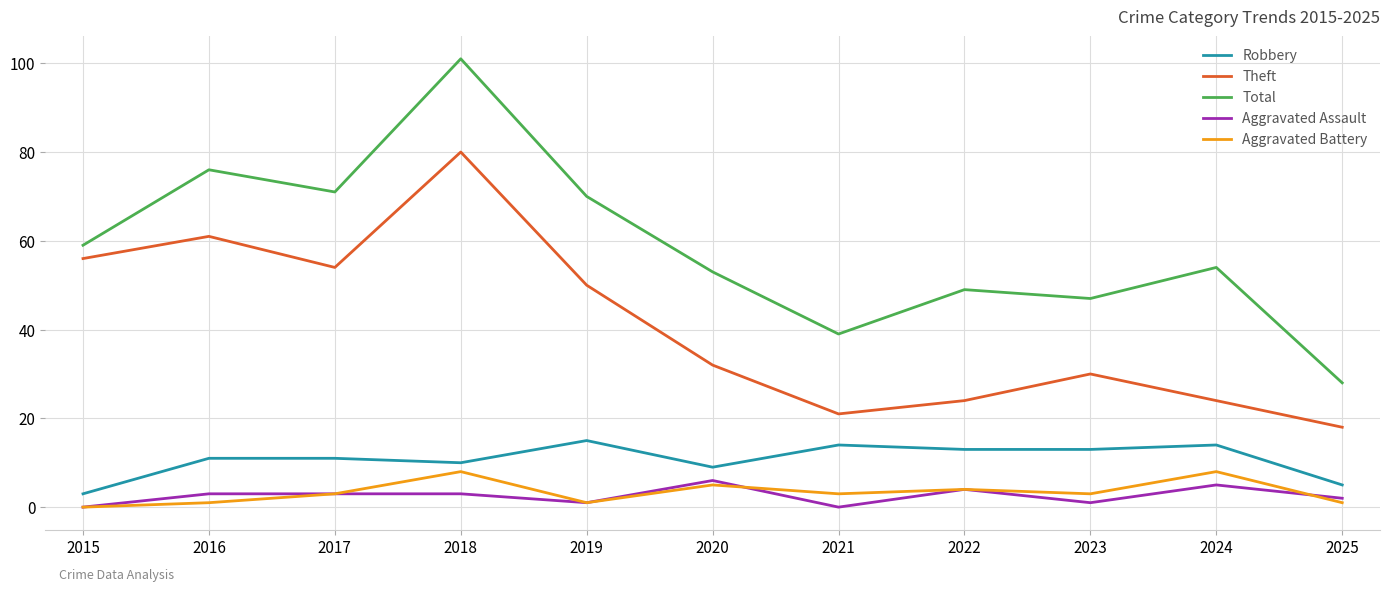

What is the total value across all series at 2016?

152